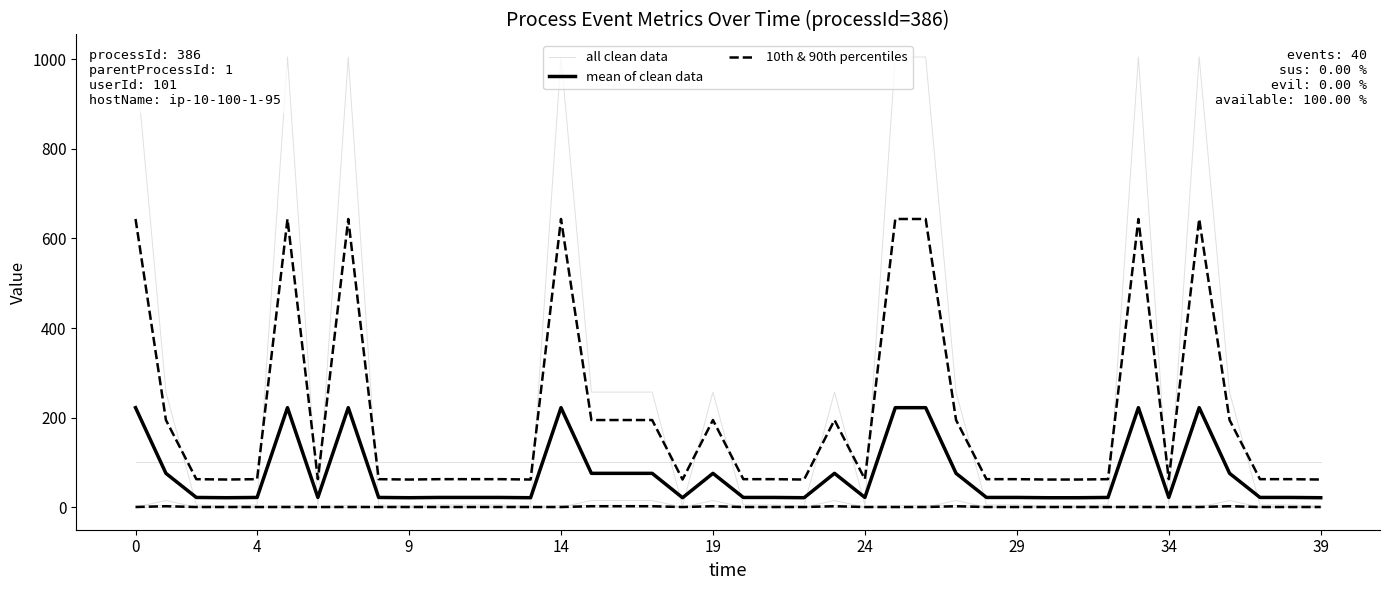

Between 23 and 33, which series saw the biggest shift?

all clean data